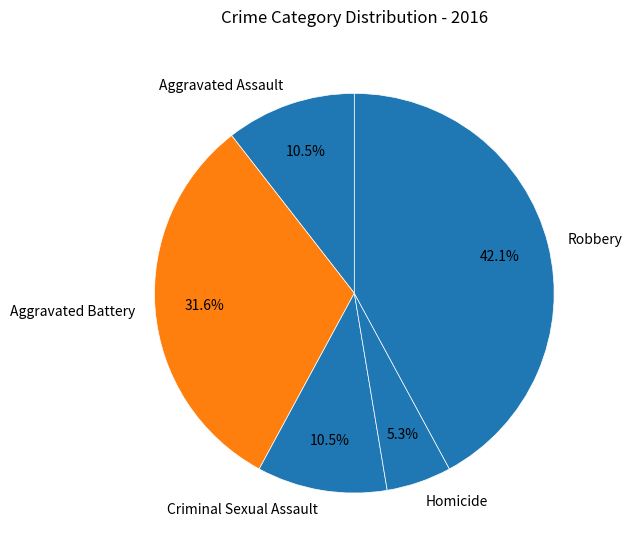

Count the number of slices in the pie.

5